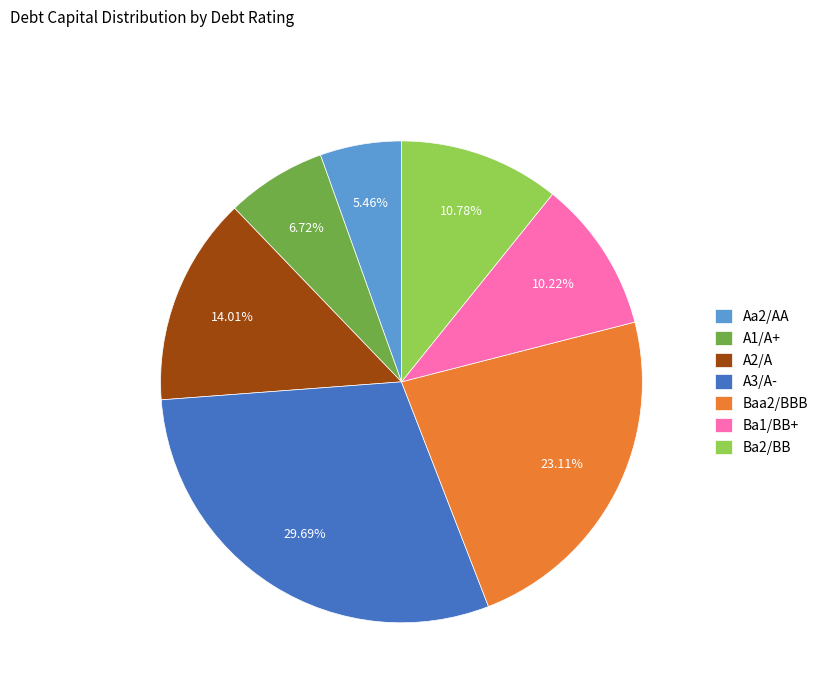

Rank the categories by value from highest to lowest.

A3/A-, Baa2/BBB, A2/A, Ba2/BB, Ba1/BB+, A1/A+, Aa2/AA